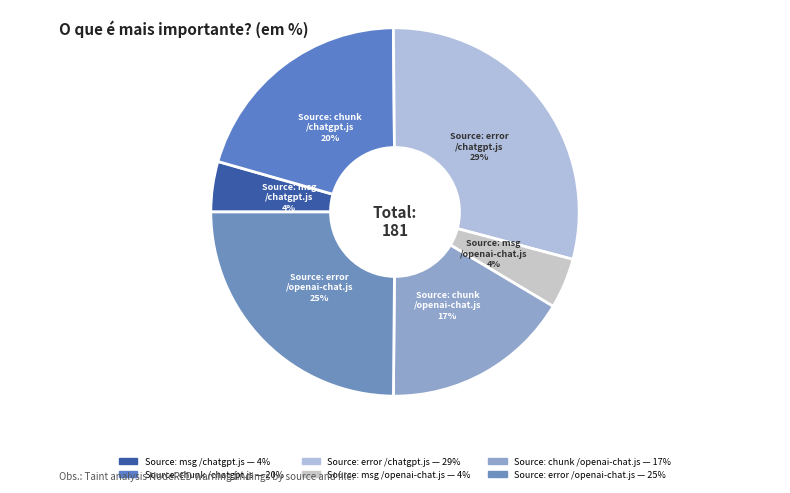

To the nearest percent, what is the average slice percentage?

17%